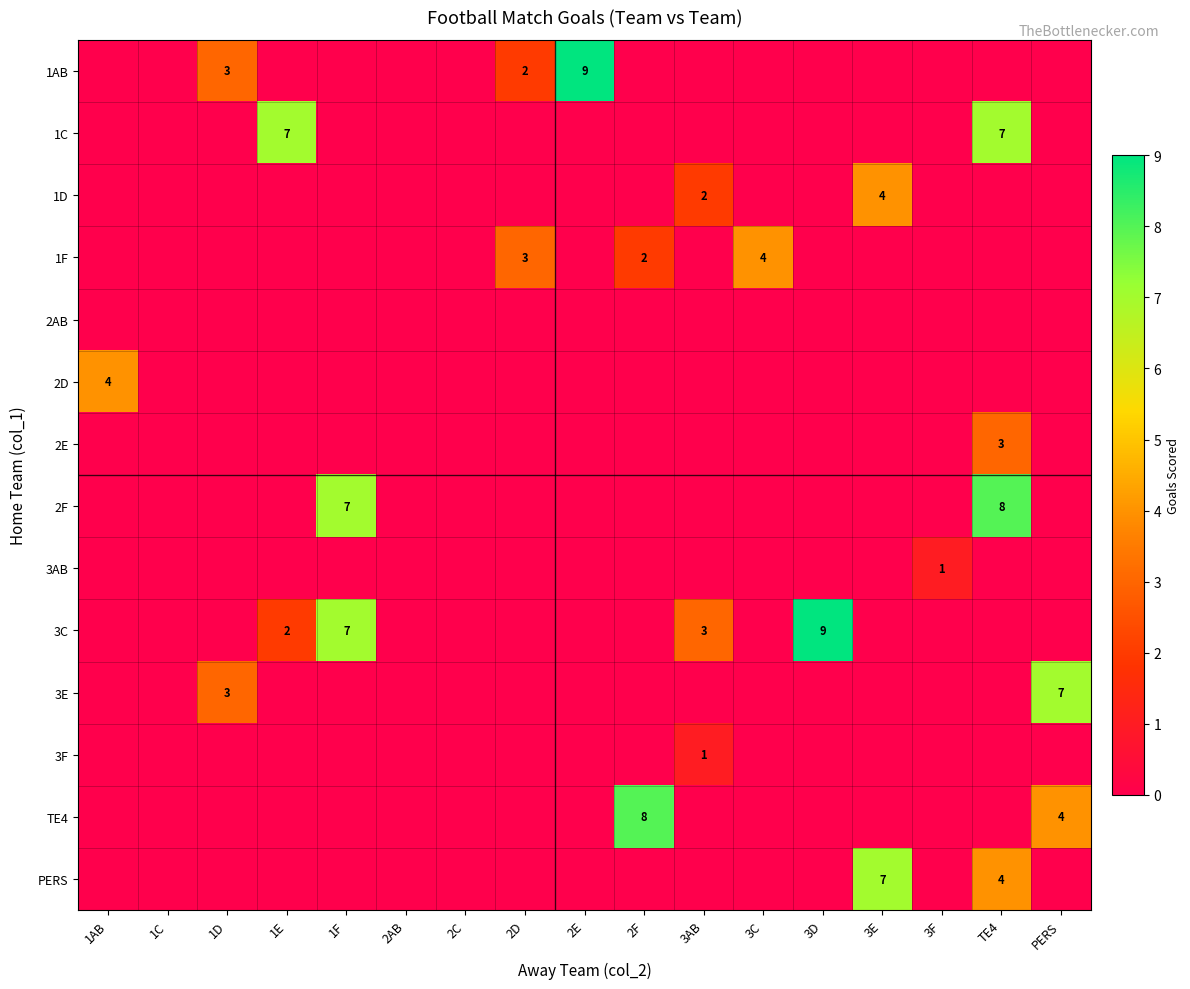

The value of 2E at TE4 is 3. True or false?

True